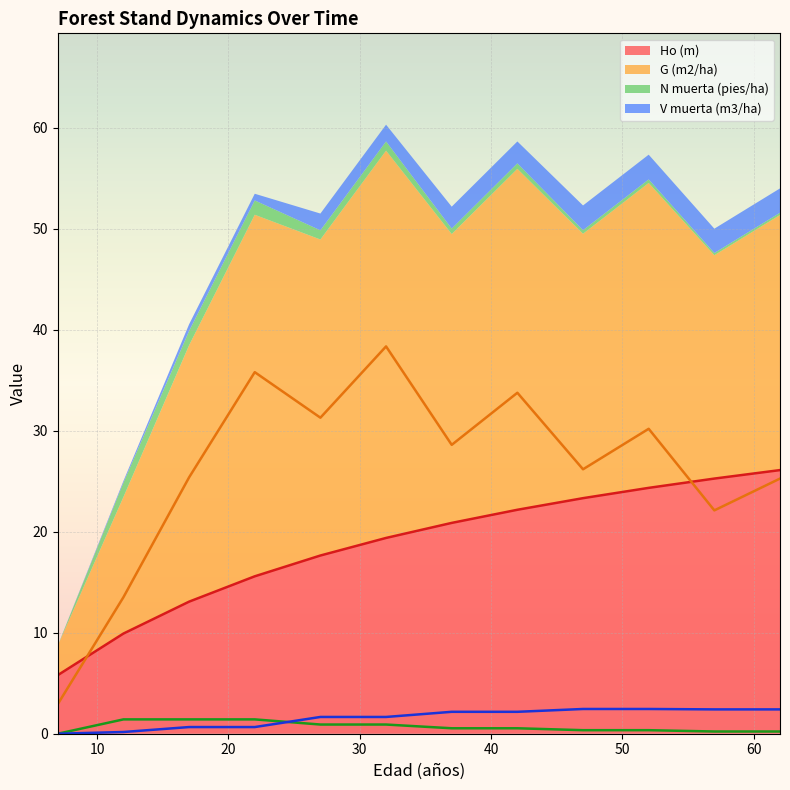

At which label does V muerta (m3/ha) first exceed 2?

37